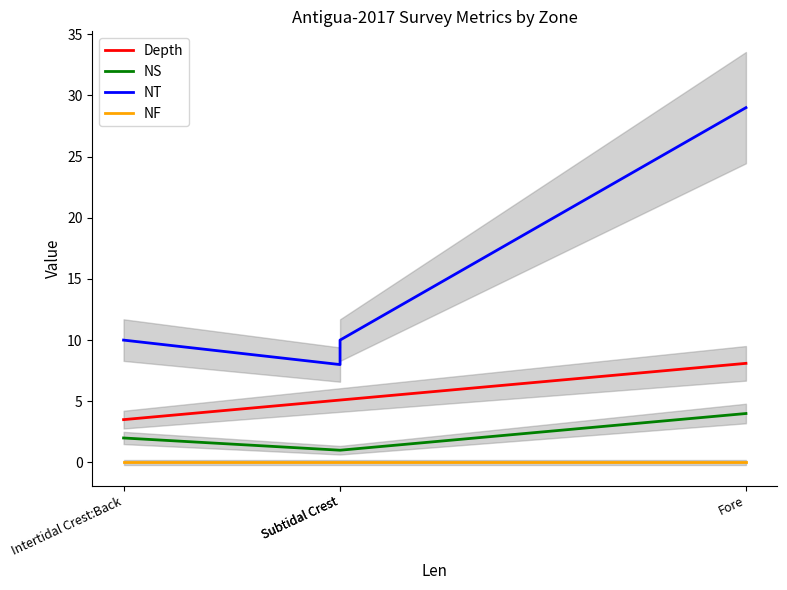

What is the average value of the NT series?

14.2